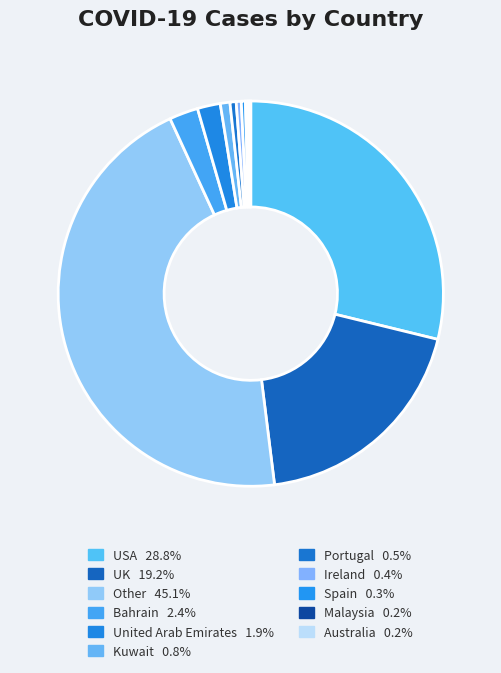

True or false: Australia accounts for 0% of the total.

True